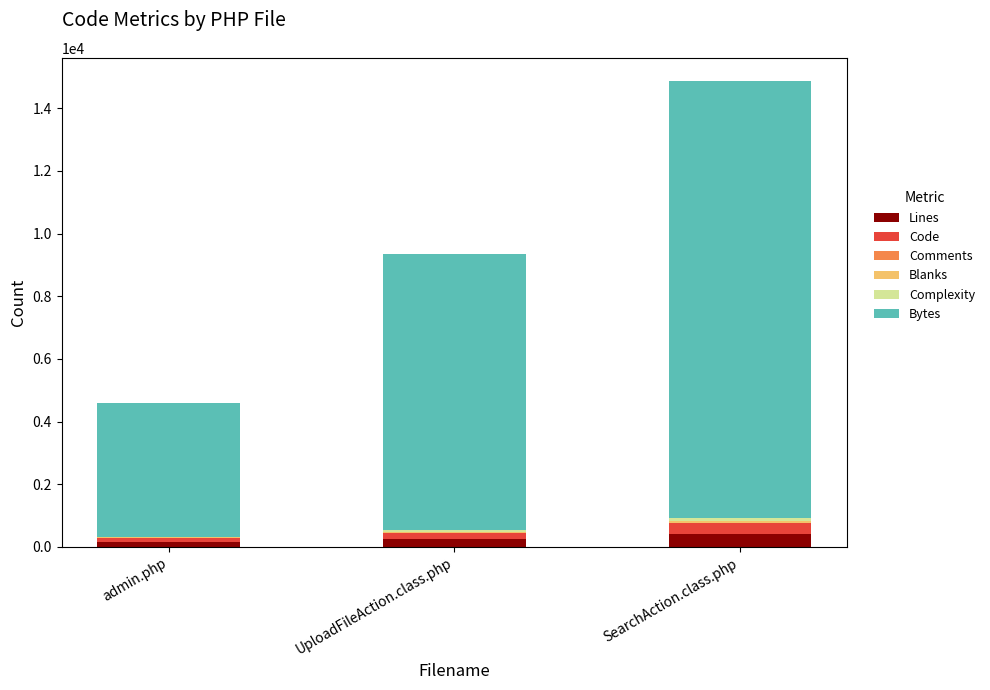

At which category is the sum across all series the highest?

SearchAction.class.php